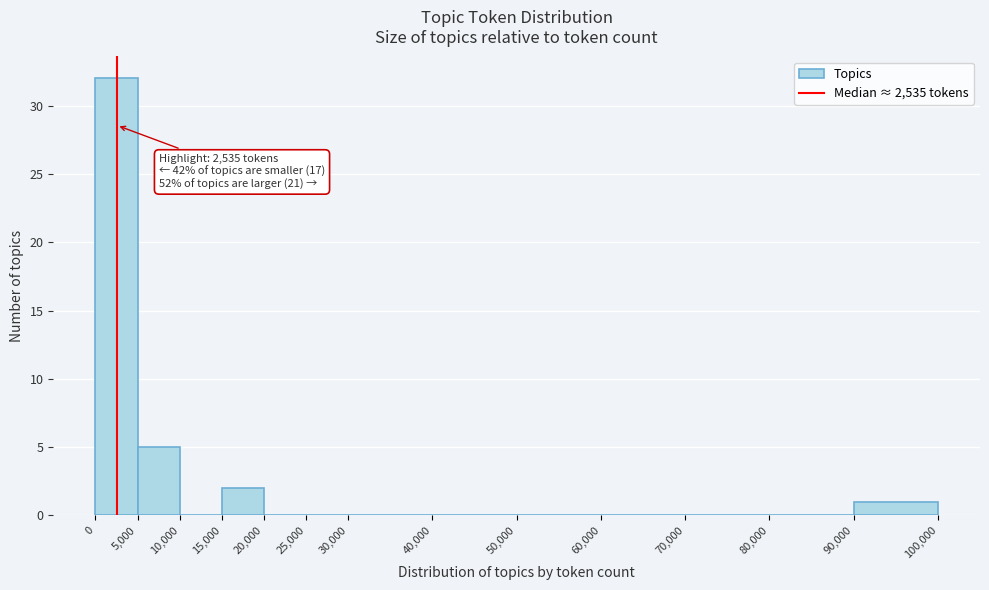

Which range on the x-axis has the tallest bar?

0 to 5,000